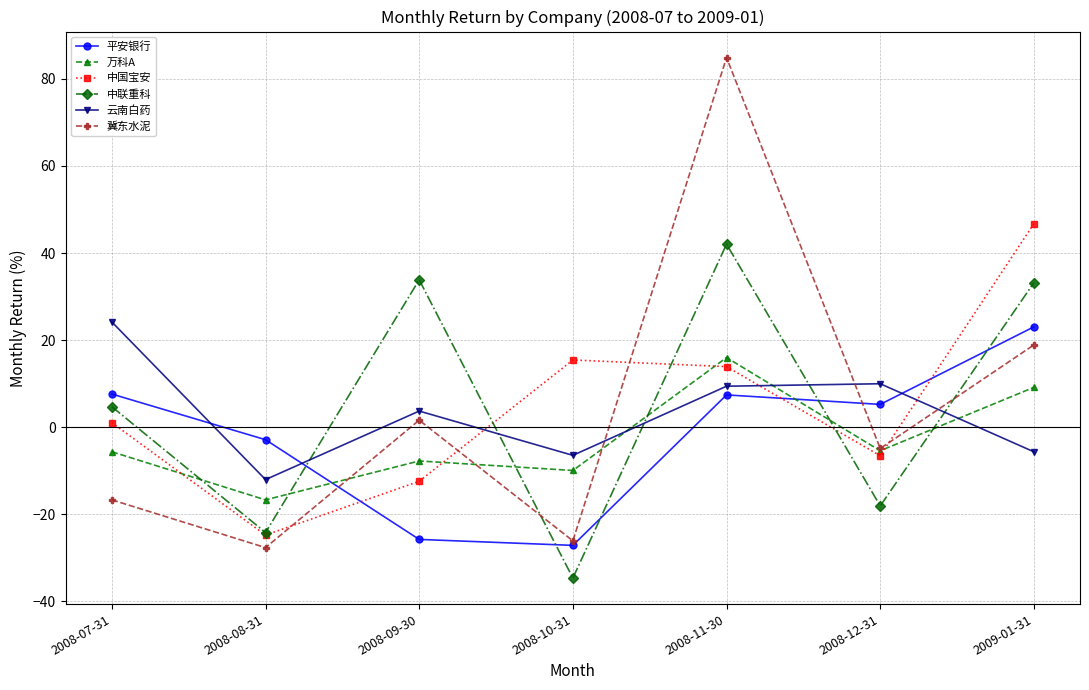

At how many categories does at least one series exceed 29?

3